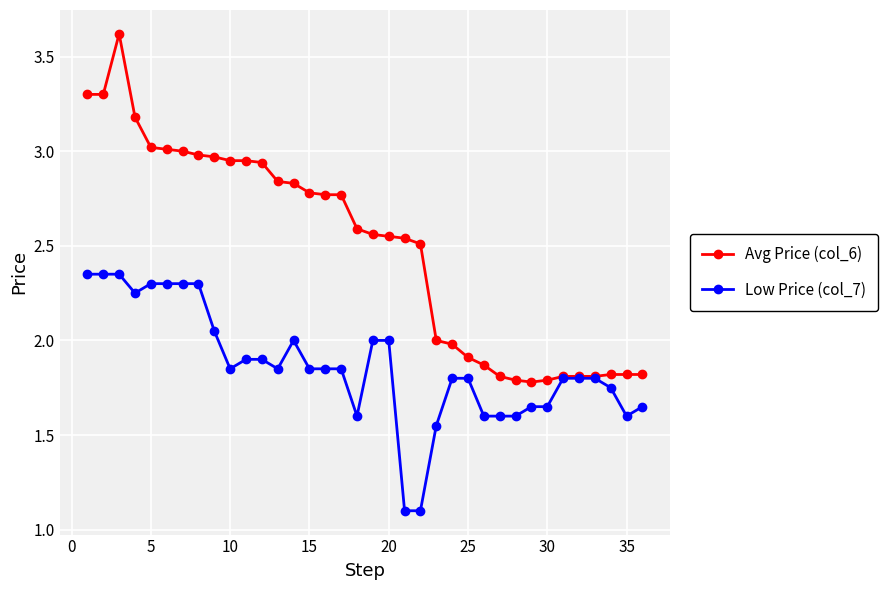

Which series has the largest total across all categories?

Avg Price (col_6)